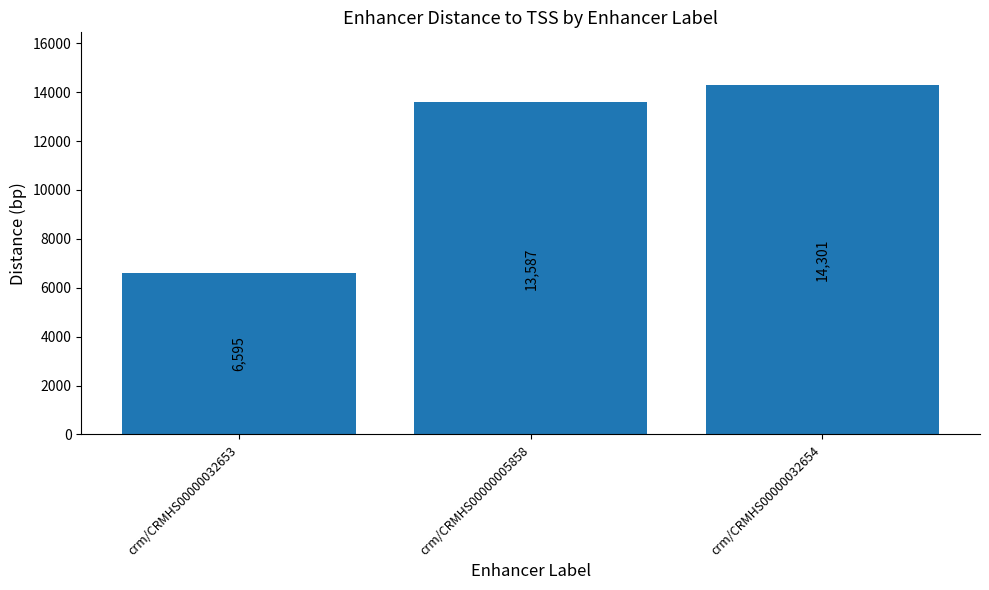

Reading left to right, list all the values displayed in this chart.

crm/CRMHS00000032653=6595	crm/CRMHS00000005858=13587	crm/CRMHS00000032654=14301